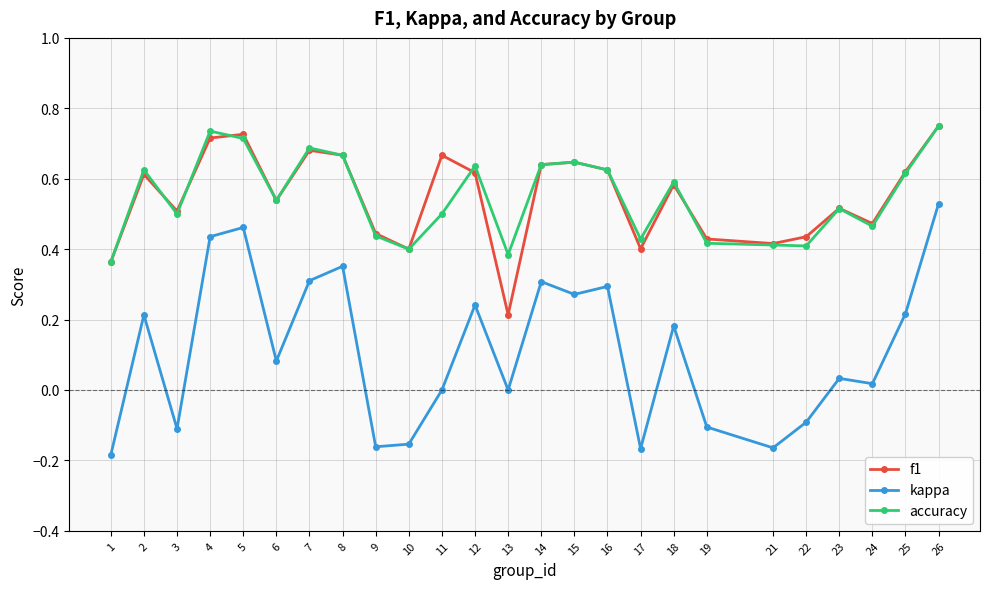

Where is the first local minimum for accuracy?

3